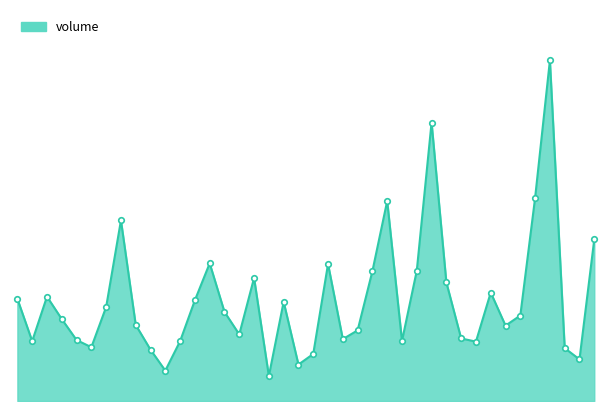

Does the chart display data point markers on the line(s)?

No